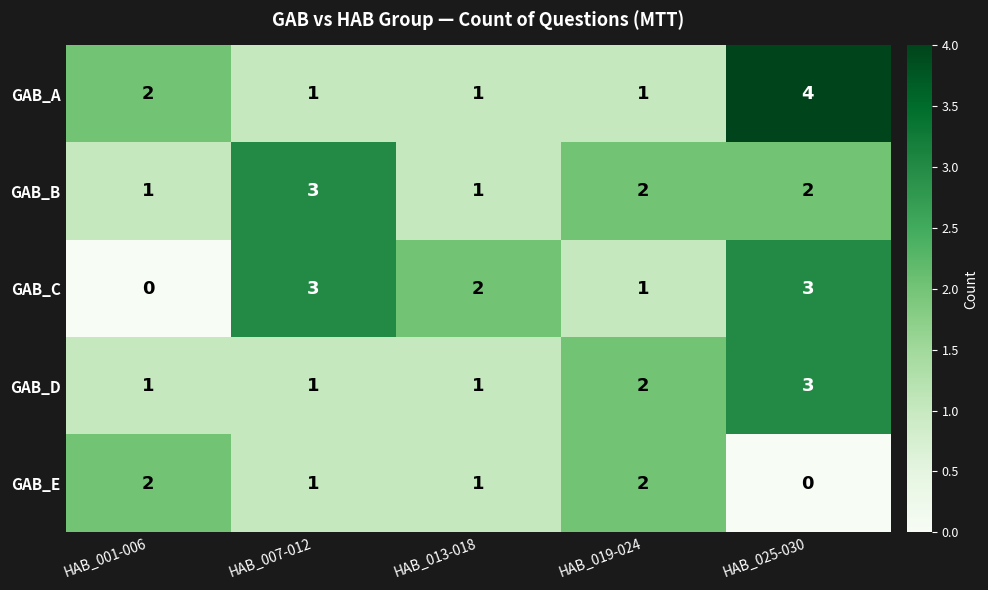

Reading left to right, transcribe all the data shown in this chart.

GAB_A: HAB_001-006=2	HAB_007-012=1	HAB_013-018=1	HAB_019-024=1	HAB_025-030=4
GAB_B: HAB_001-006=1	HAB_007-012=3	HAB_013-018=1	HAB_019-024=2	HAB_025-030=2
GAB_C: HAB_001-006=0	HAB_007-012=3	HAB_013-018=2	HAB_019-024=1	HAB_025-030=3
GAB_D: HAB_001-006=1	HAB_007-012=1	HAB_013-018=1	HAB_019-024=2	HAB_025-030=3
GAB_E: HAB_001-006=2	HAB_007-012=1	HAB_013-018=1	HAB_019-024=2	HAB_025-030=0